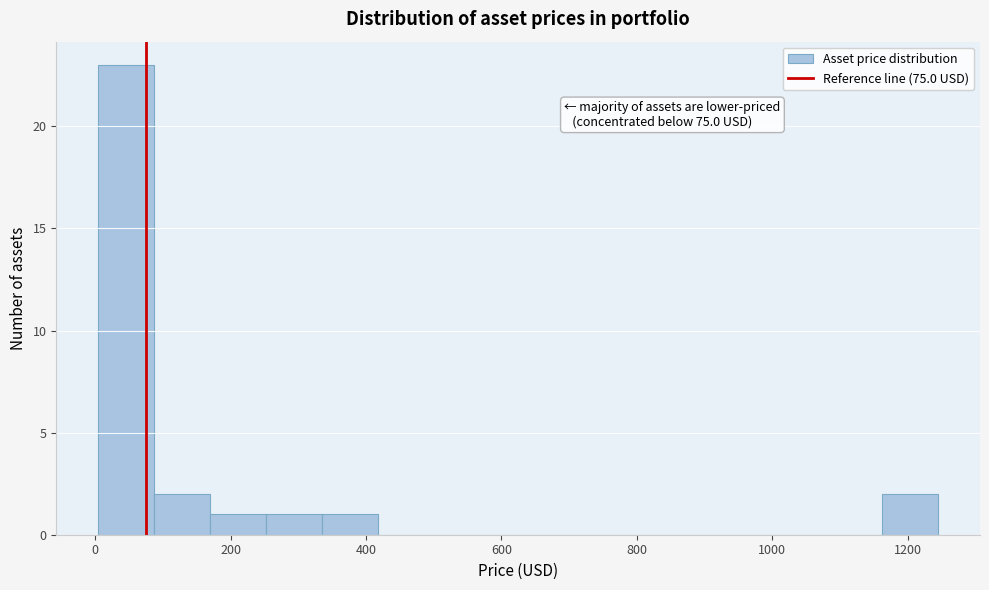

Which range on the x-axis has the tallest bar?

0 to 80